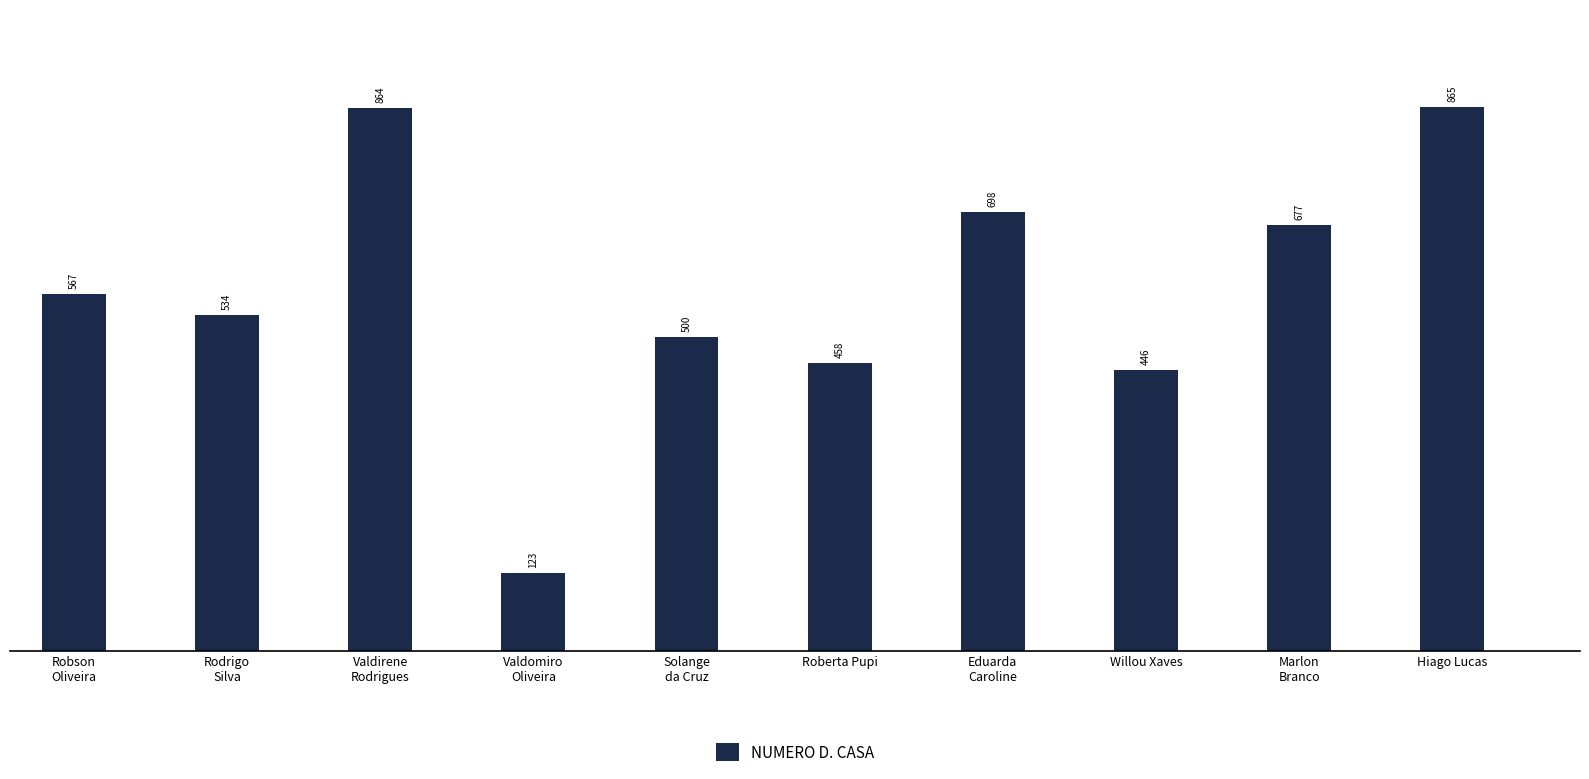

What is the smallest value displayed?

123